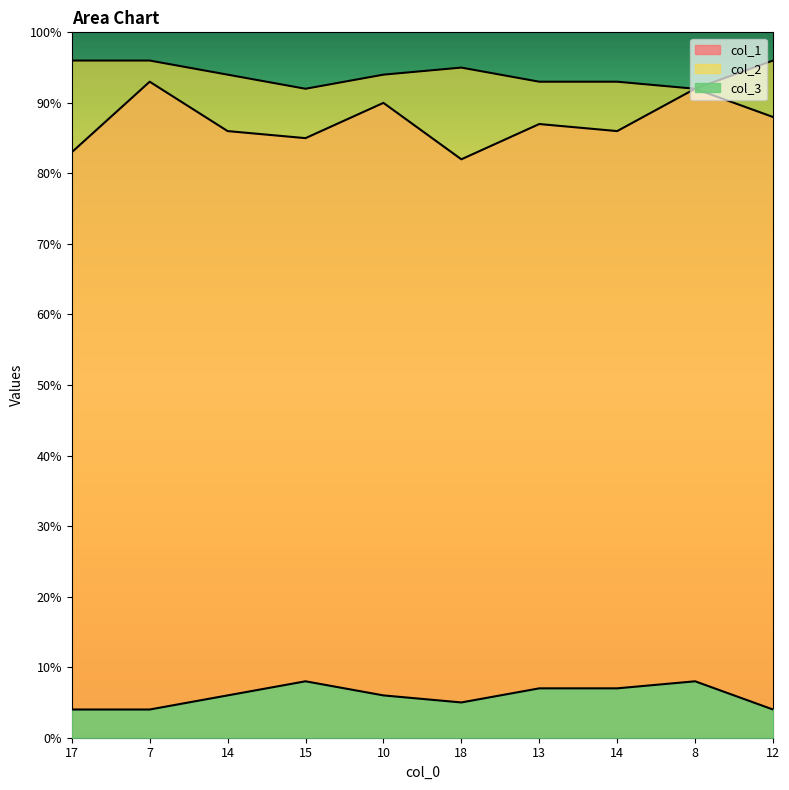

Where is col_3 nearest to the value 94?

14